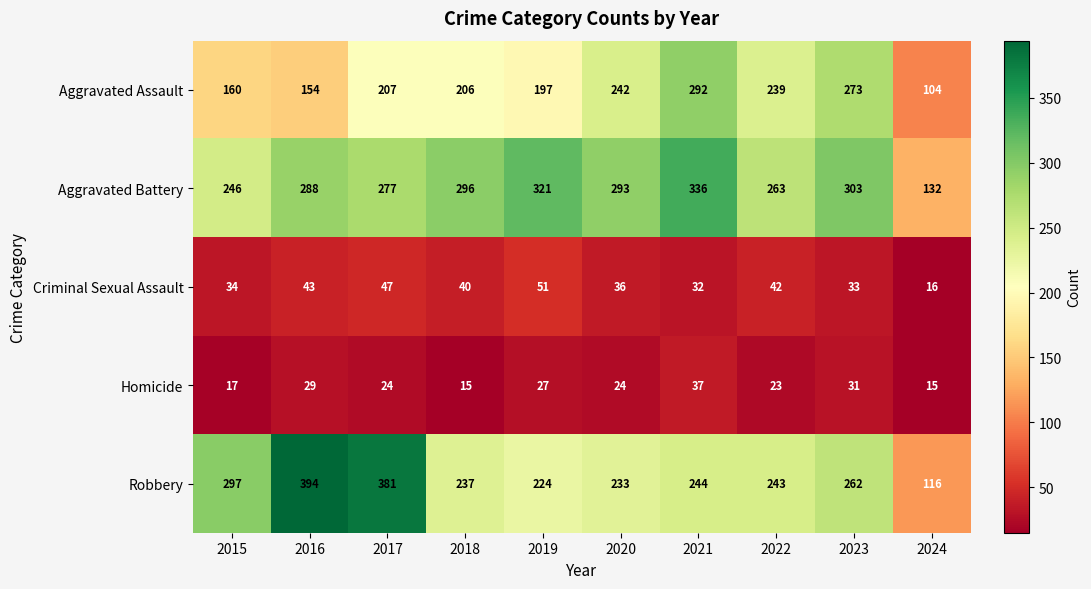

What is the difference between the second highest and minimum values in the Robbery series?

265